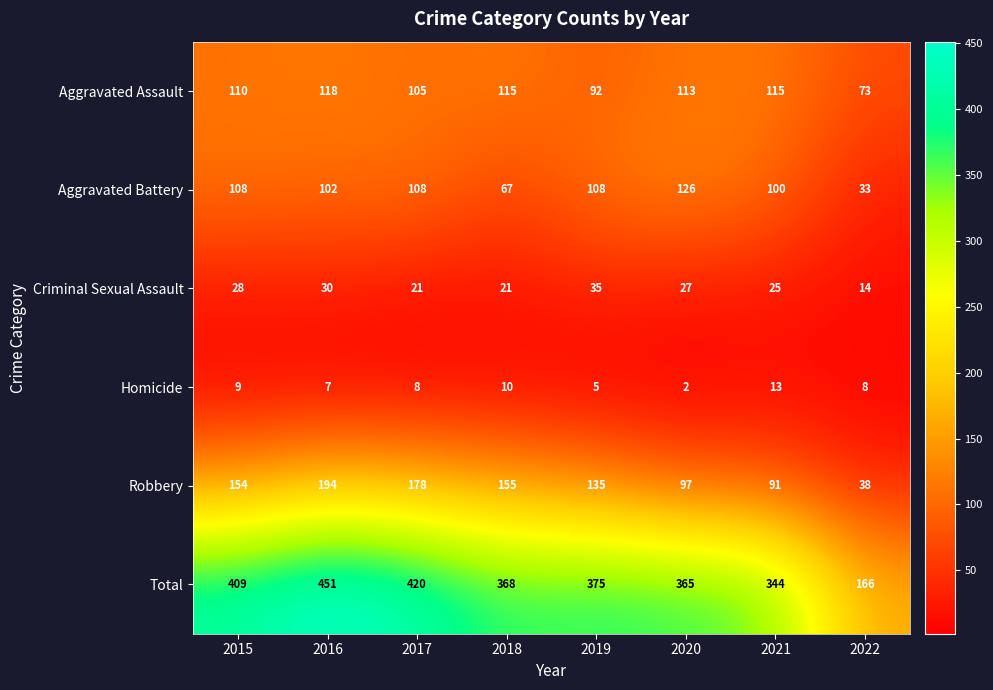

How many categories are shown in the chart?

8